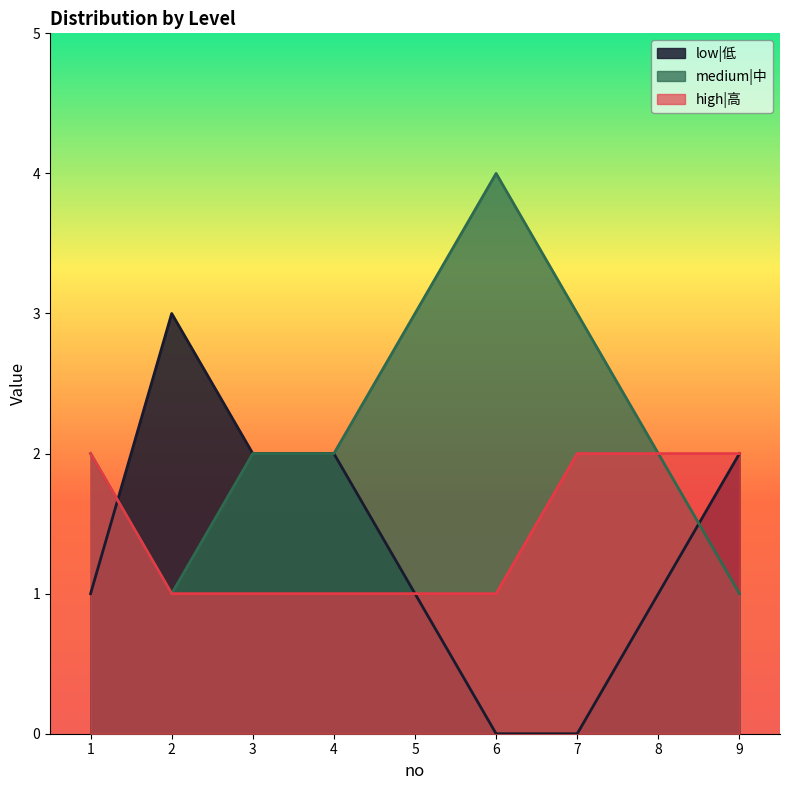

What is the sum of the low|低 values at 4 and 6?

2